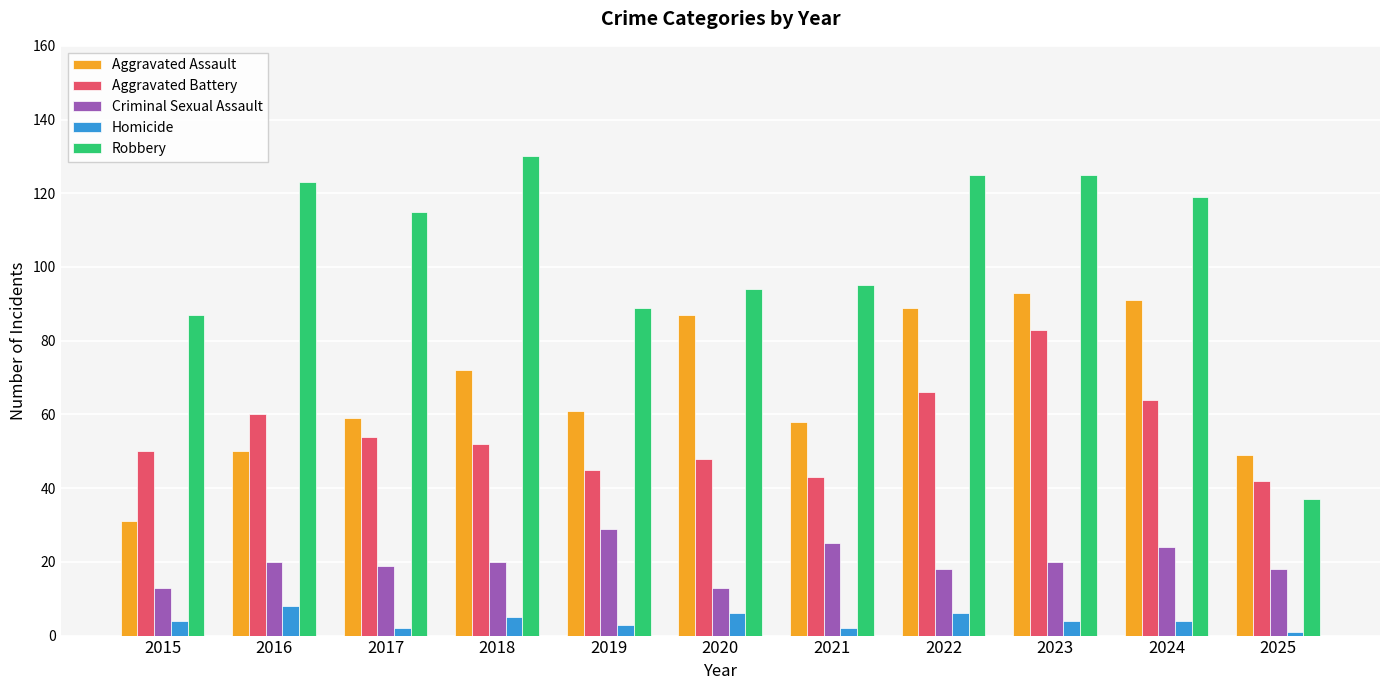

What is the difference between the maximum and minimum values in the Criminal Sexual Assault series?

16